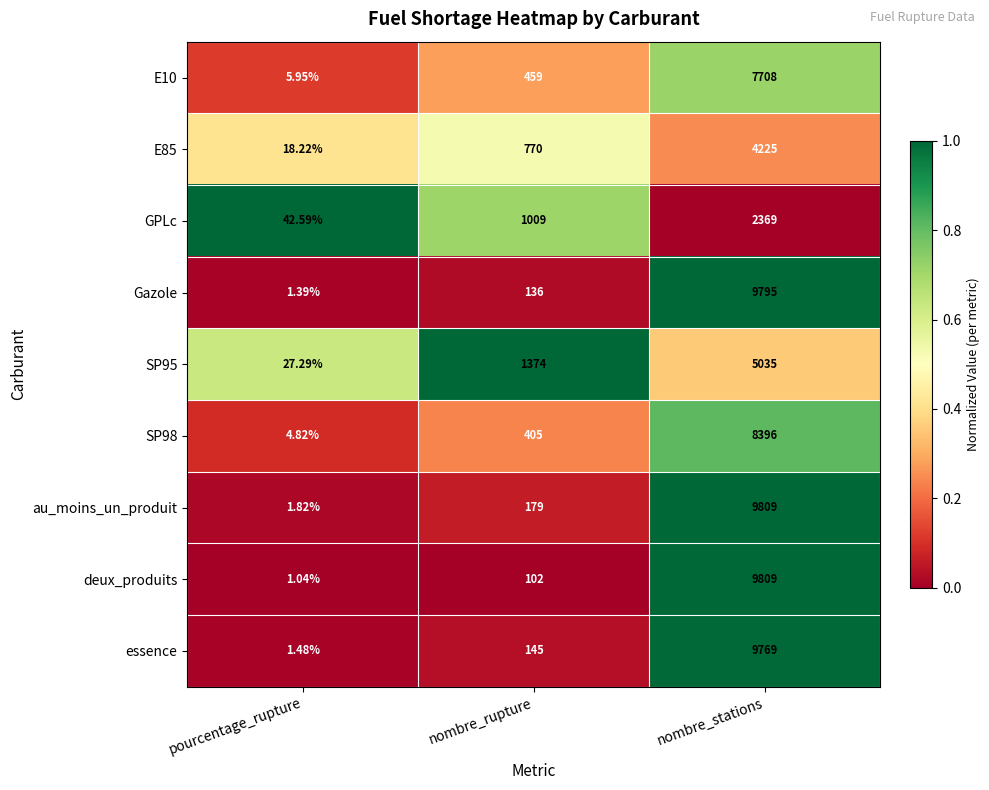

Which category has the lowest value across all series?

pourcentage_rupture